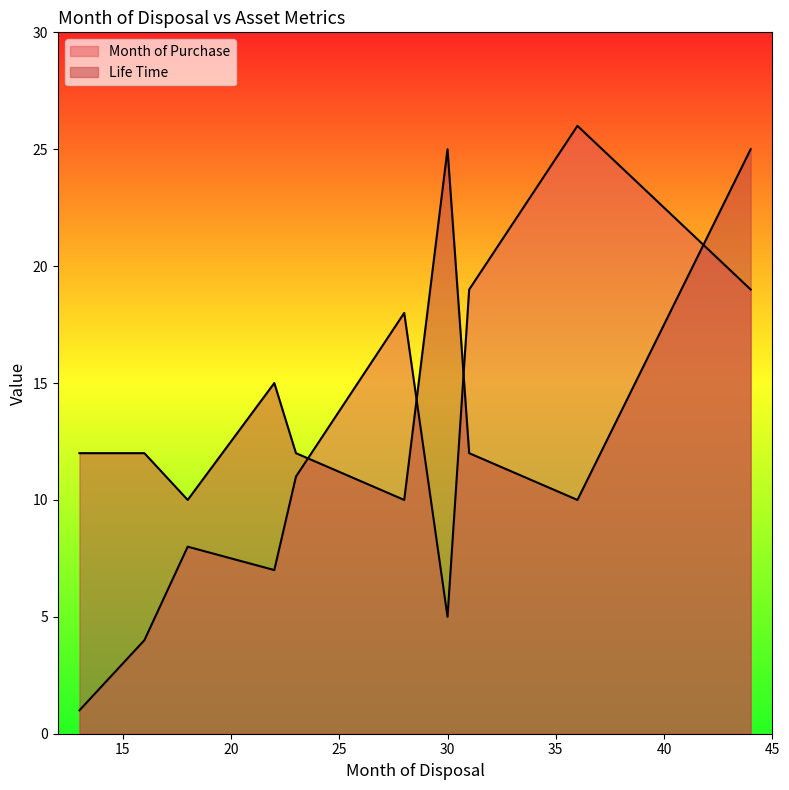

At how many categories does at least one series exceed 13?

6